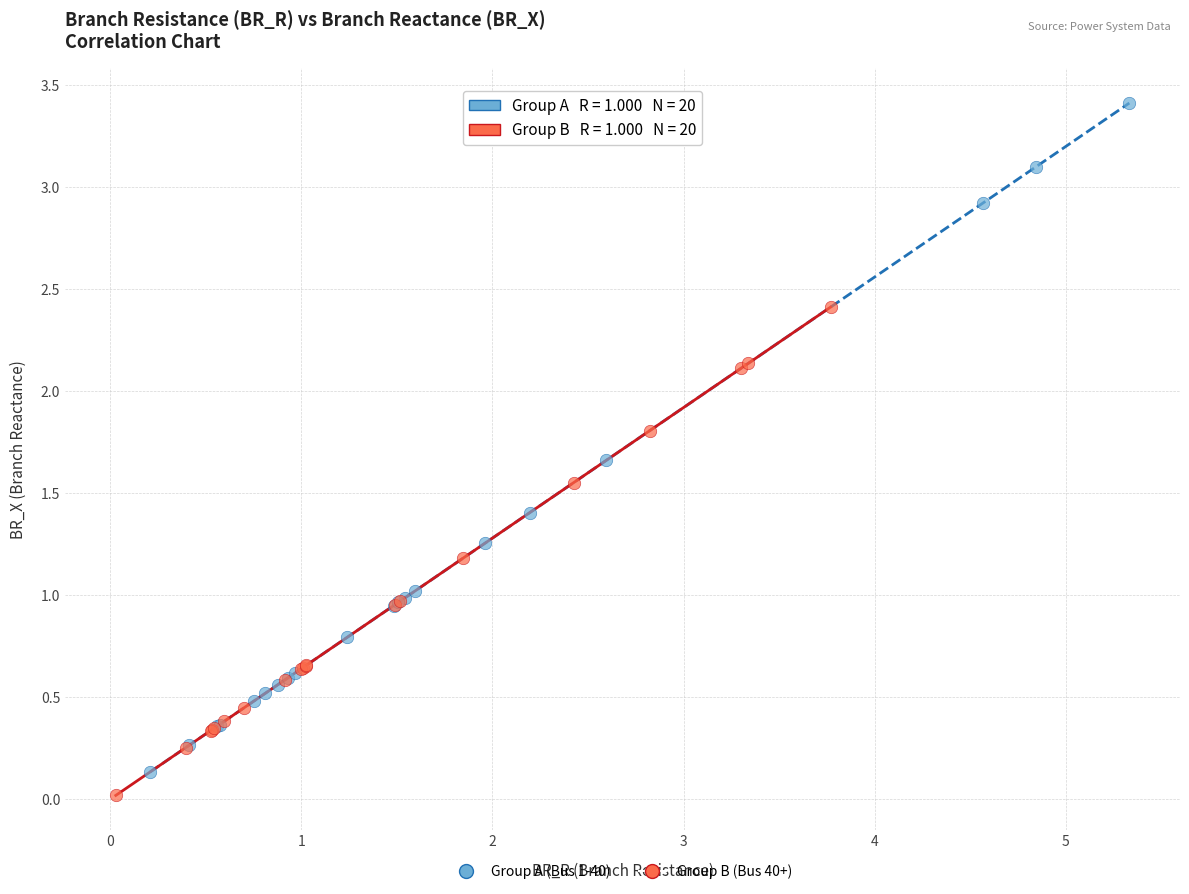

Which series reaches the maximum Y coordinate?

Group A (Bus 1-40)